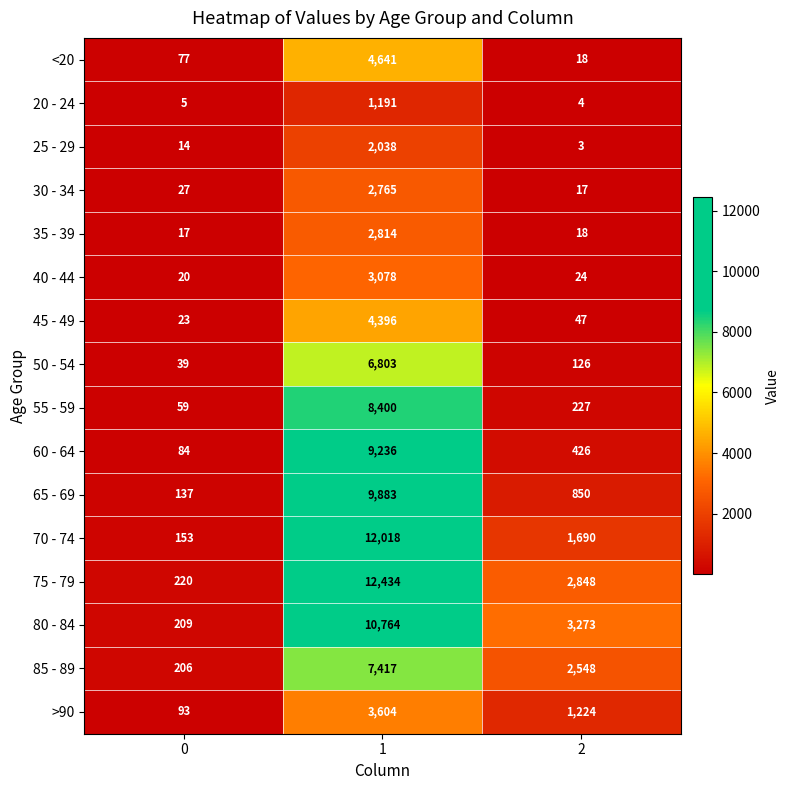

At how many categories does at least one series exceed 8551?

1